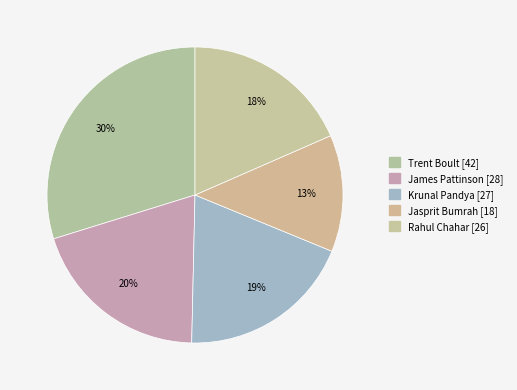

To the nearest percent, what portion does Krunal Pandya represent?

19%